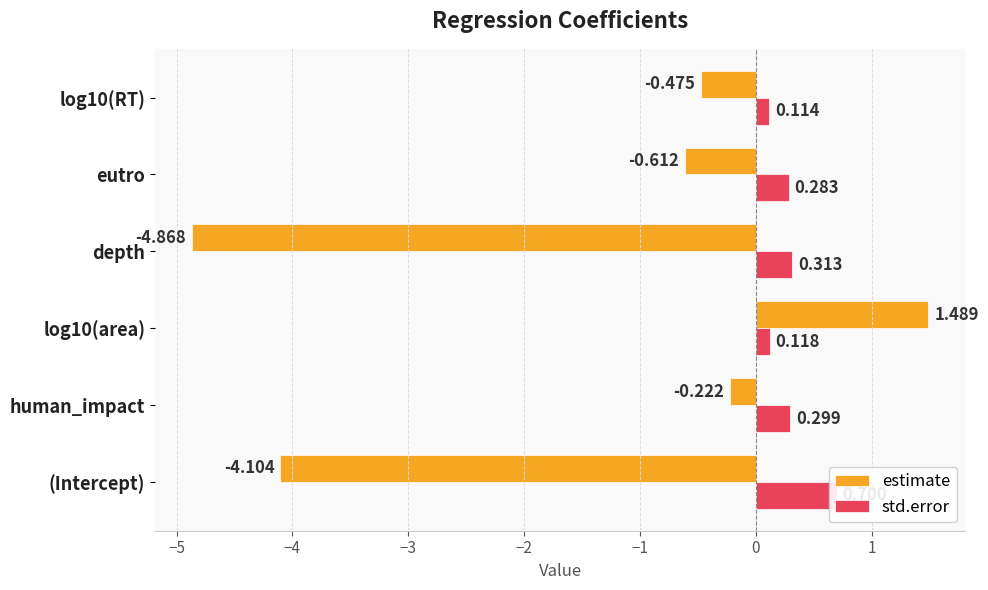

Which series has the largest range (max minus min)?

estimate